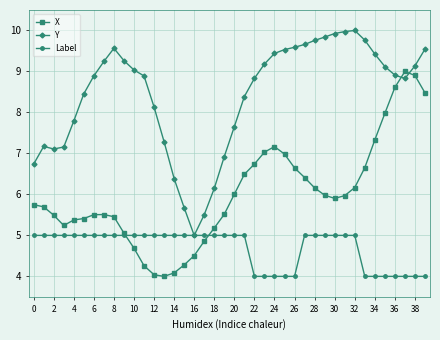

What is the difference between the second highest and minimum values in the X series?

4.9